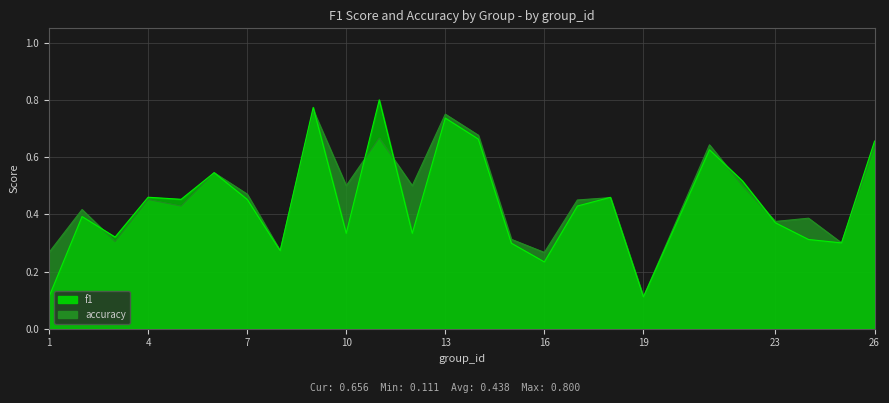

After their last crossing, which series has the higher values: f1 or accuracy?

accuracy